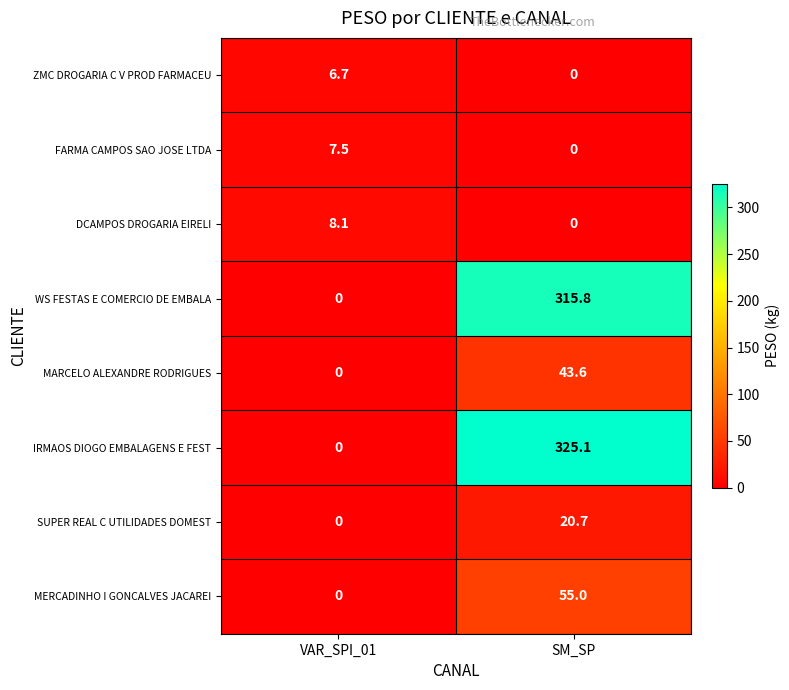

At which label does MARCELO ALEXANDRE RODRIGUES first exceed 43?

SM_SP